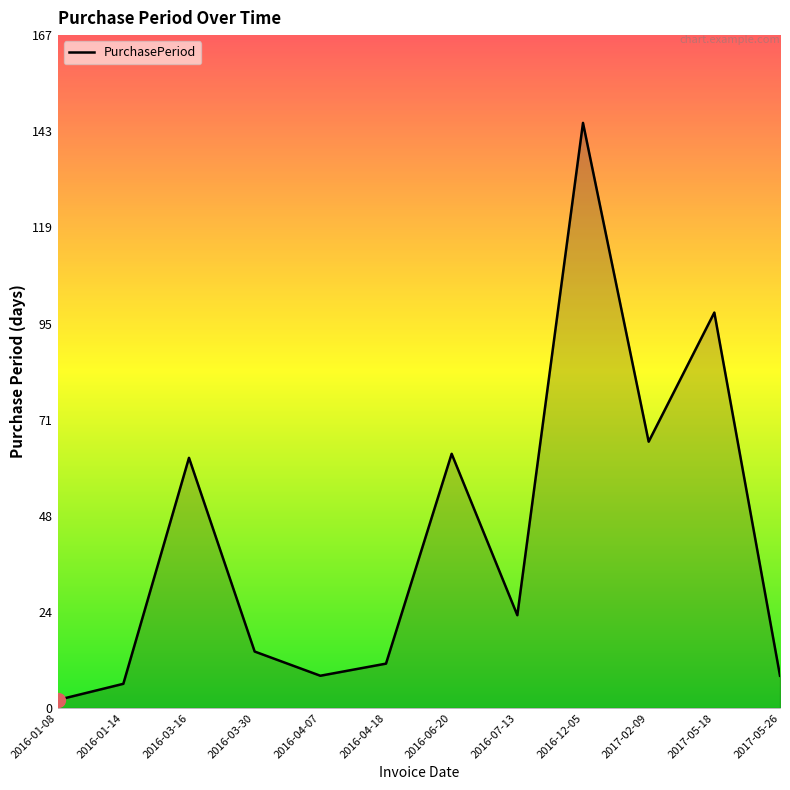

What is the minimum value shown in the chart?

2